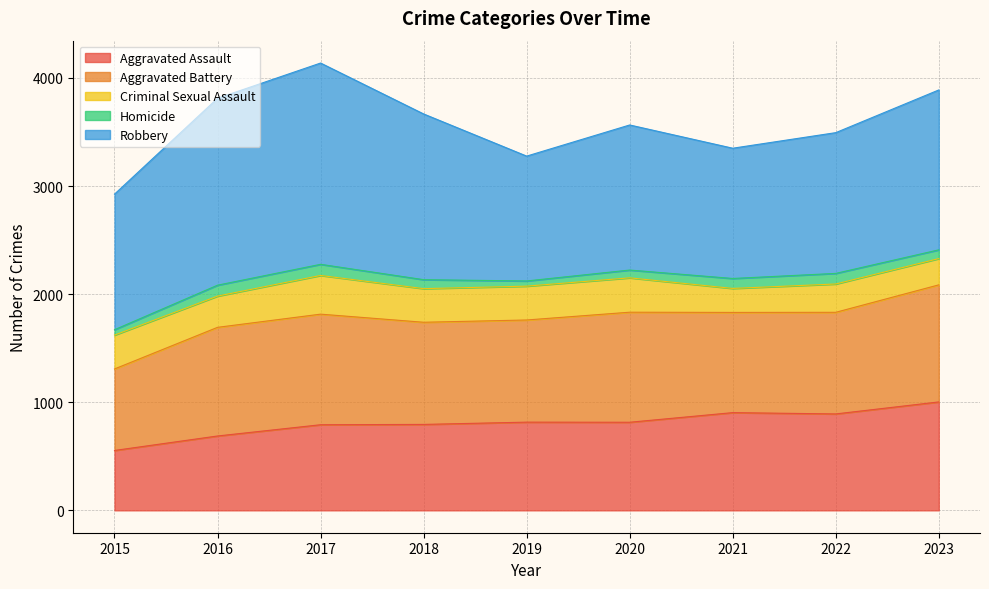

At which label is Criminal Sexual Assault closest to 290?

2016